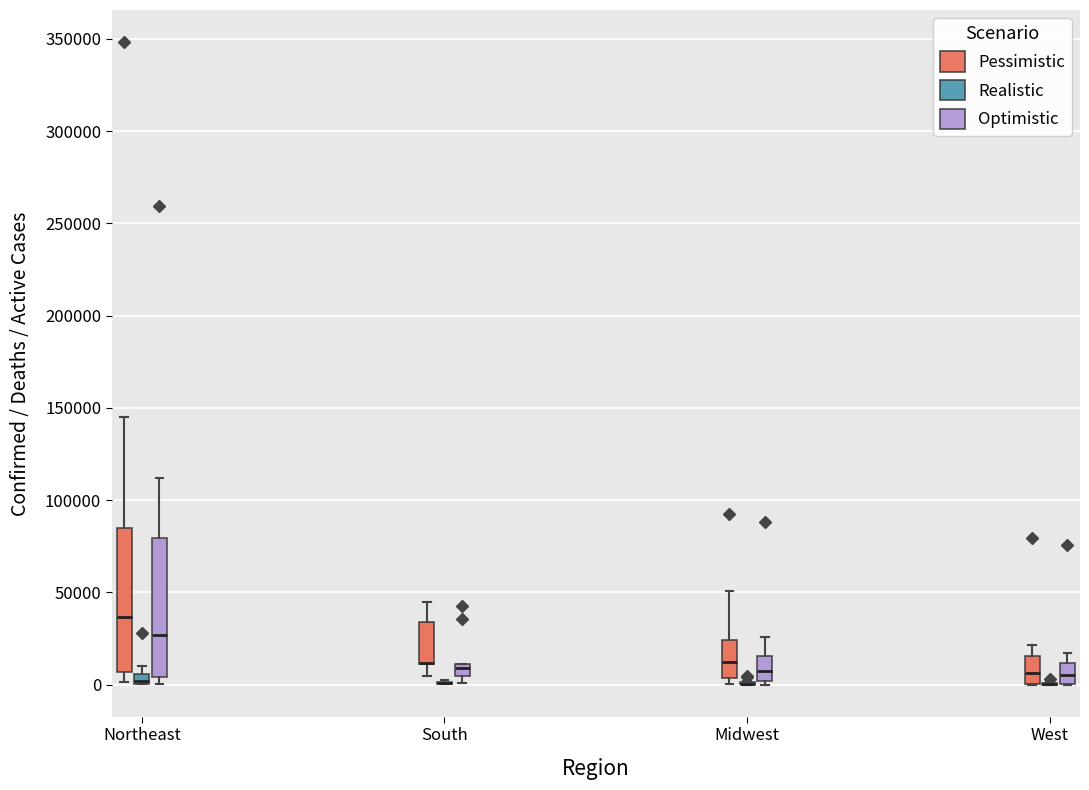

Where is the lower edge of the box for Northeast (Pessimistic) on the y-axis? The values are not printed on the chart, so give them approximately, as read against the axis.

5000